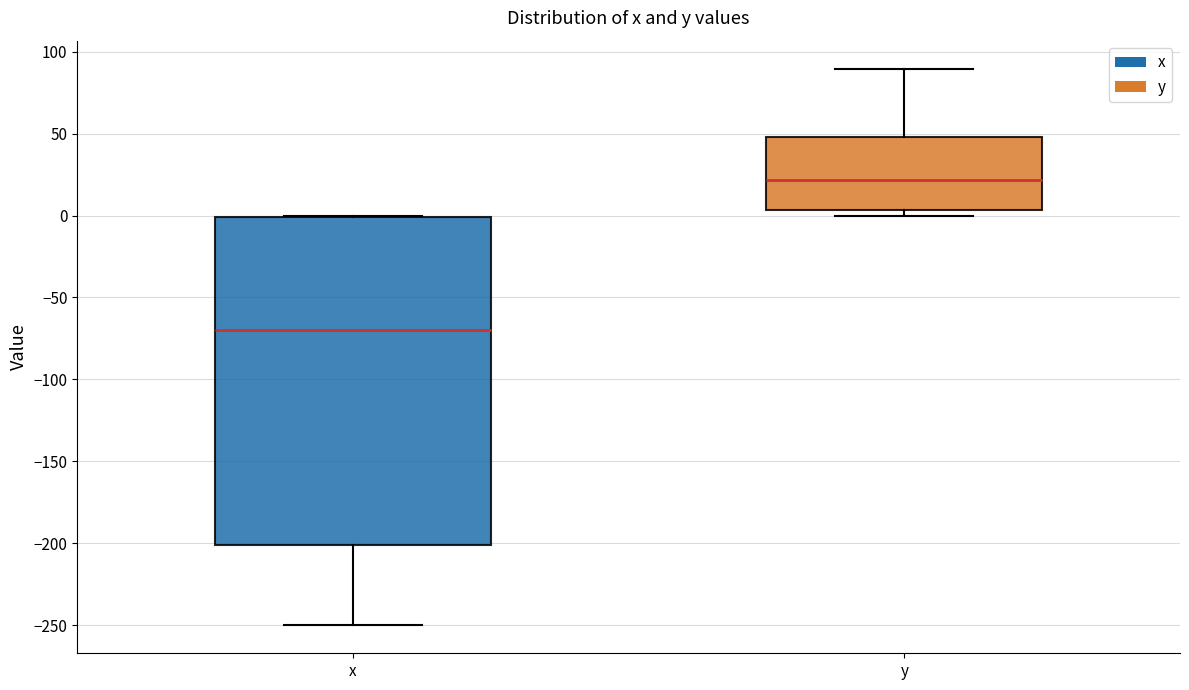

Where does the lower whisker of the box for x end on the y-axis? The values are not printed on the chart, so give them approximately, as read against the axis.

-250